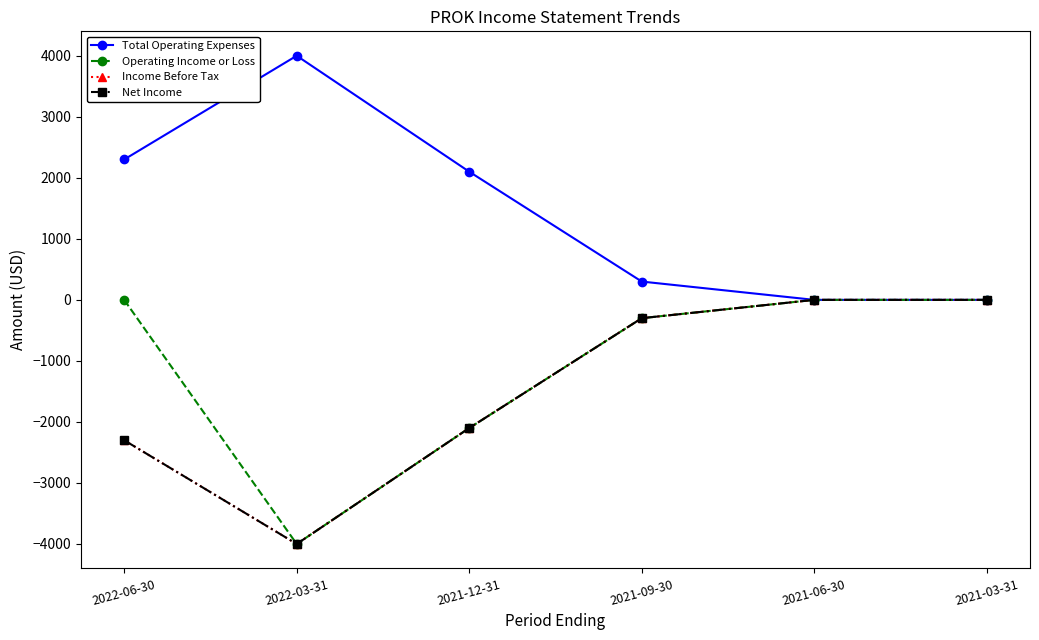

Reading left to right, list all the values displayed in this chart.

Total Operating Expenses: 2022-06-30=2300	2022-03-31=4000	2021-12-31=2100	2021-09-30=300	2021-06-30=0	2021-03-31=0
Operating Income or Loss: 2022-06-30=0	2022-03-31=-4000	2021-12-31=-2100	2021-09-30=-300	2021-06-30=0	2021-03-31=0
Income Before Tax: 2022-06-30=-2300	2022-03-31=-4000	2021-12-31=-2100	2021-09-30=-300	2021-06-30=0	2021-03-31=0
Net Income: 2022-06-30=-2300	2022-03-31=-4000	2021-12-31=-2100	2021-09-30=-300	2021-06-30=0	2021-03-31=0